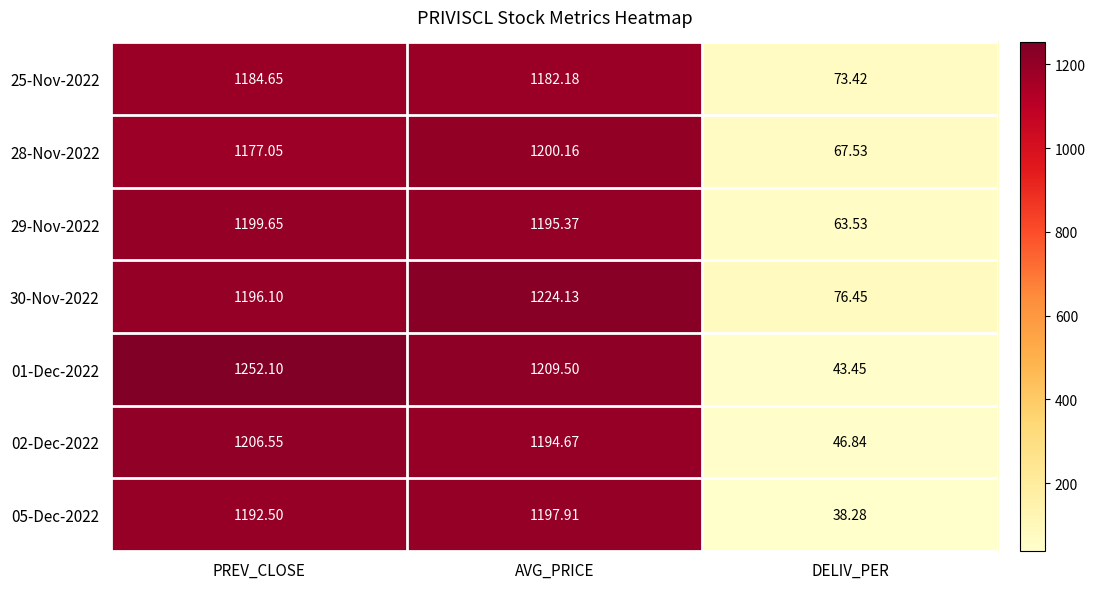

Where is 28-Nov-2022 nearest to the value 633?

PREV_CLOSE